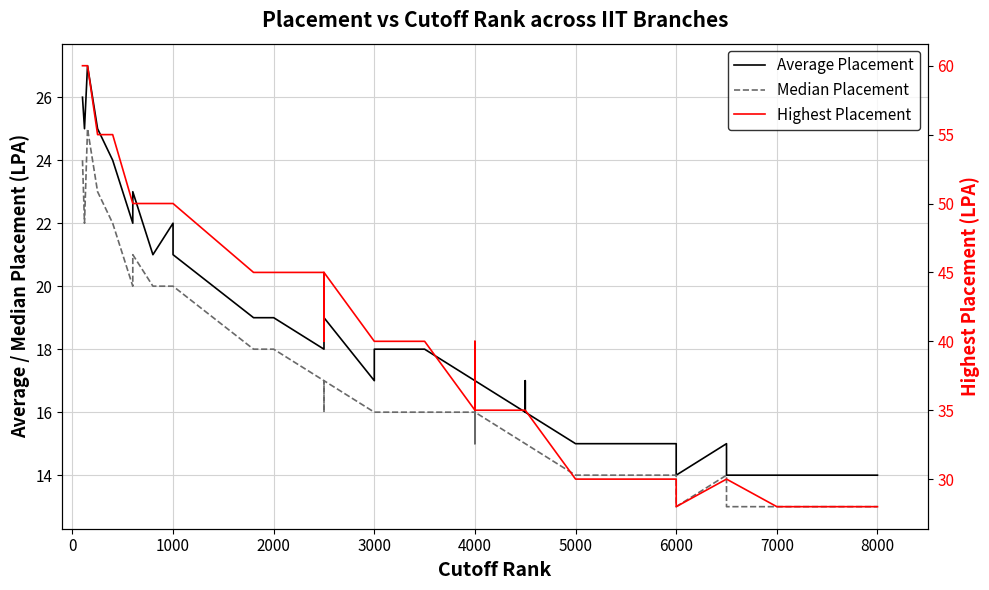

What are all the series names shown in the legend?

Average Placement, Median Placement, Highest Placement